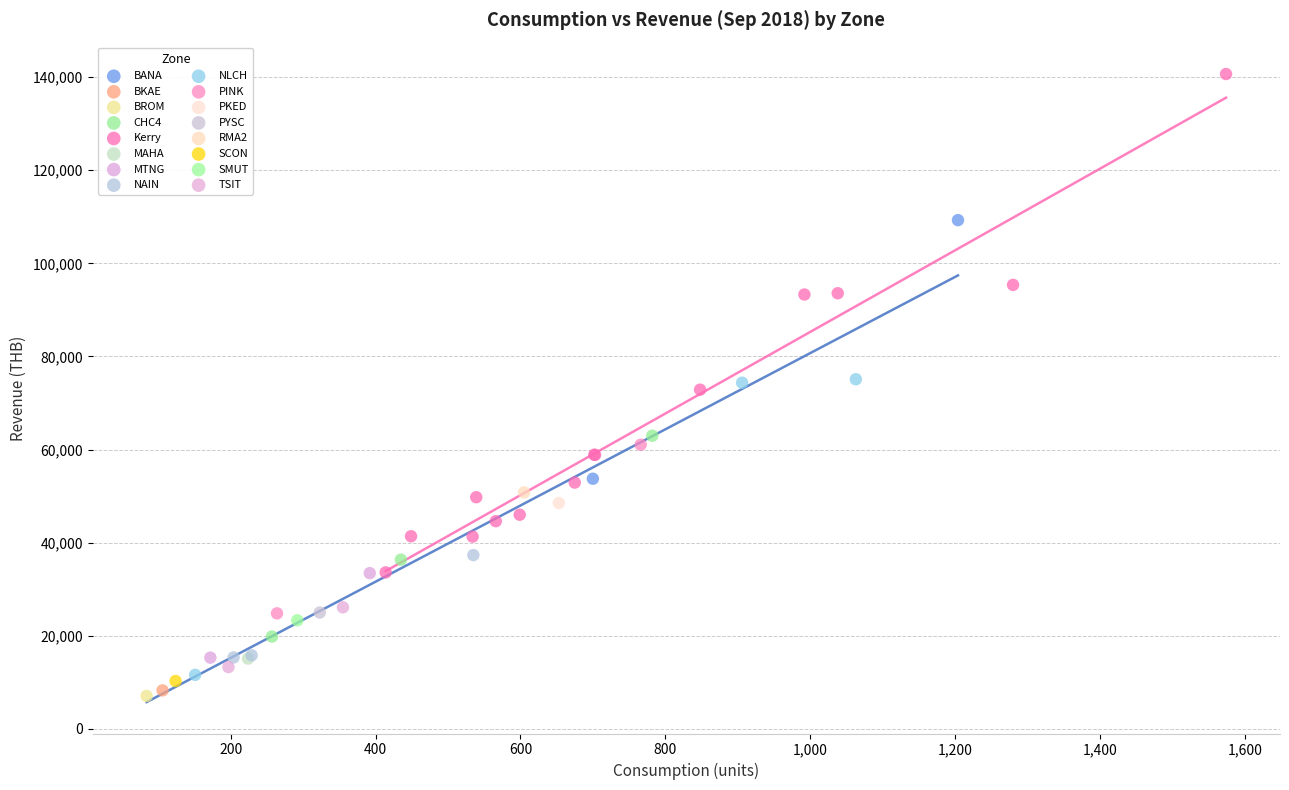

What are all the series names shown in the legend?

BANA, BKAE, BROM, CHC4, Kerry, MAHA, MTNG, NAIN, NLCH, PINK, PKED, PYSC, RMA2, SCON, SMUT, TSIT